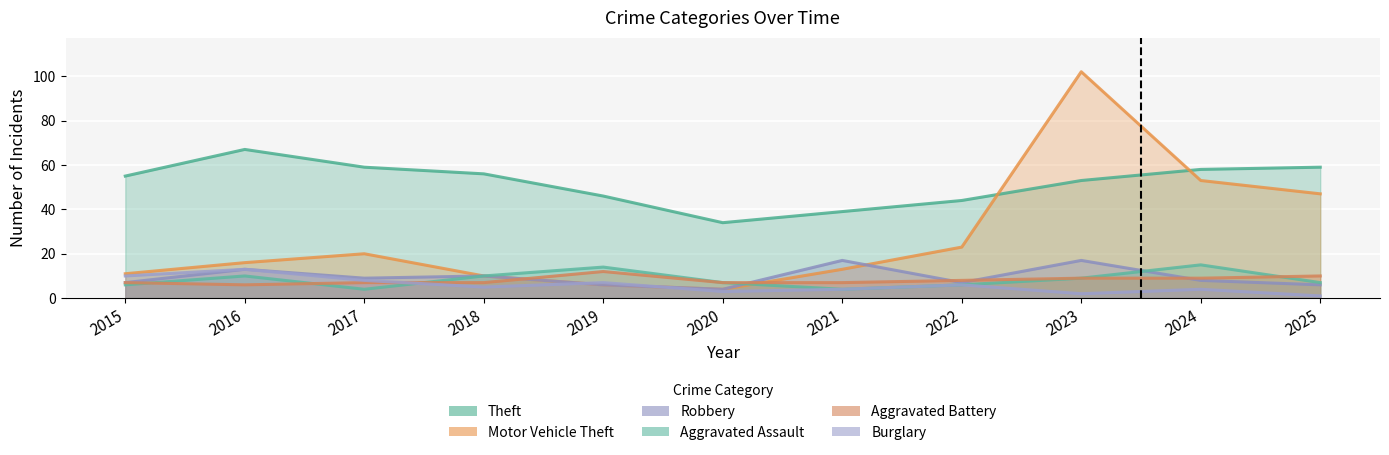

Is it true that Theft equals 55 at 2015?

True